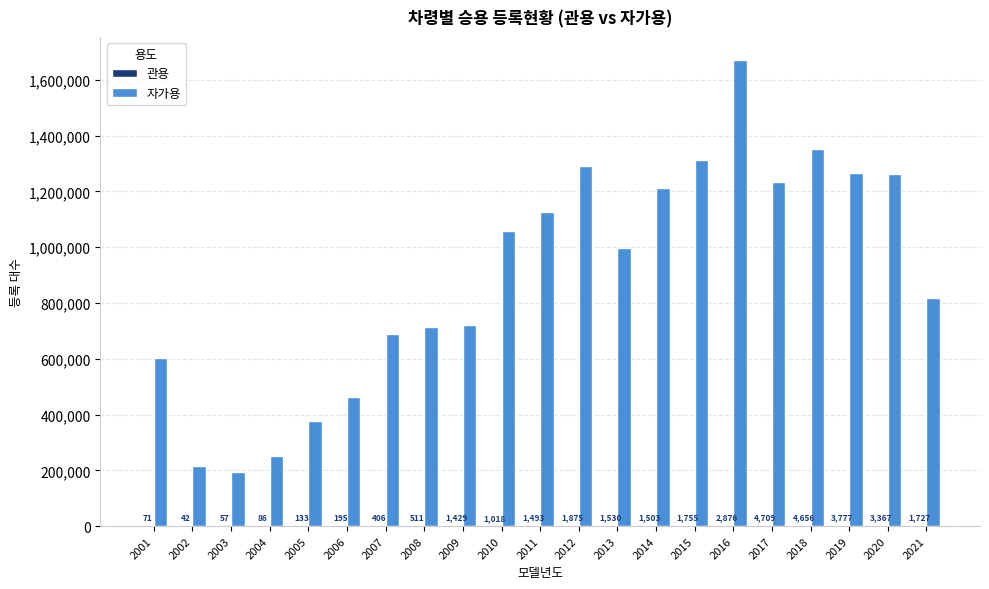

Which series has the widest spread of values?

자가용